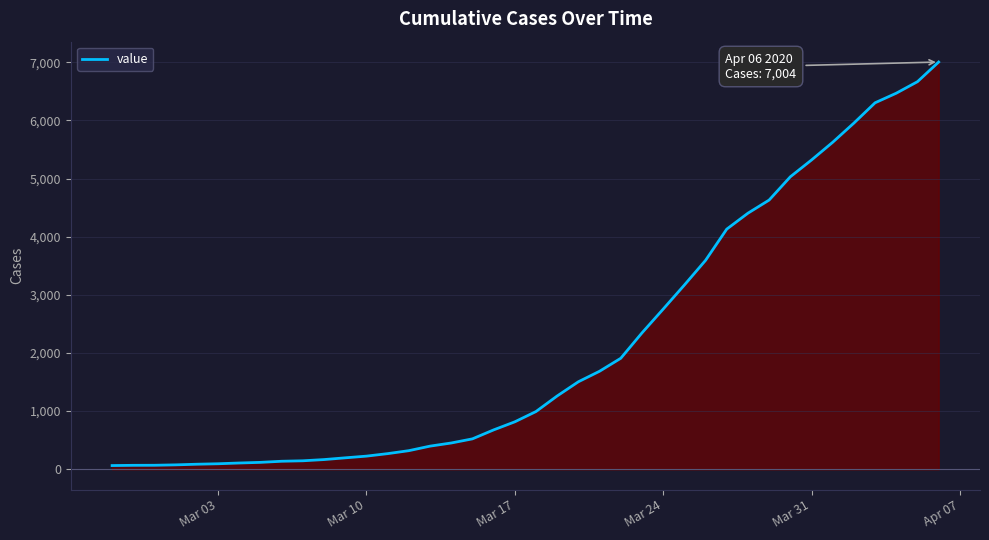

What is the difference between the maximum and minimum values?

6940